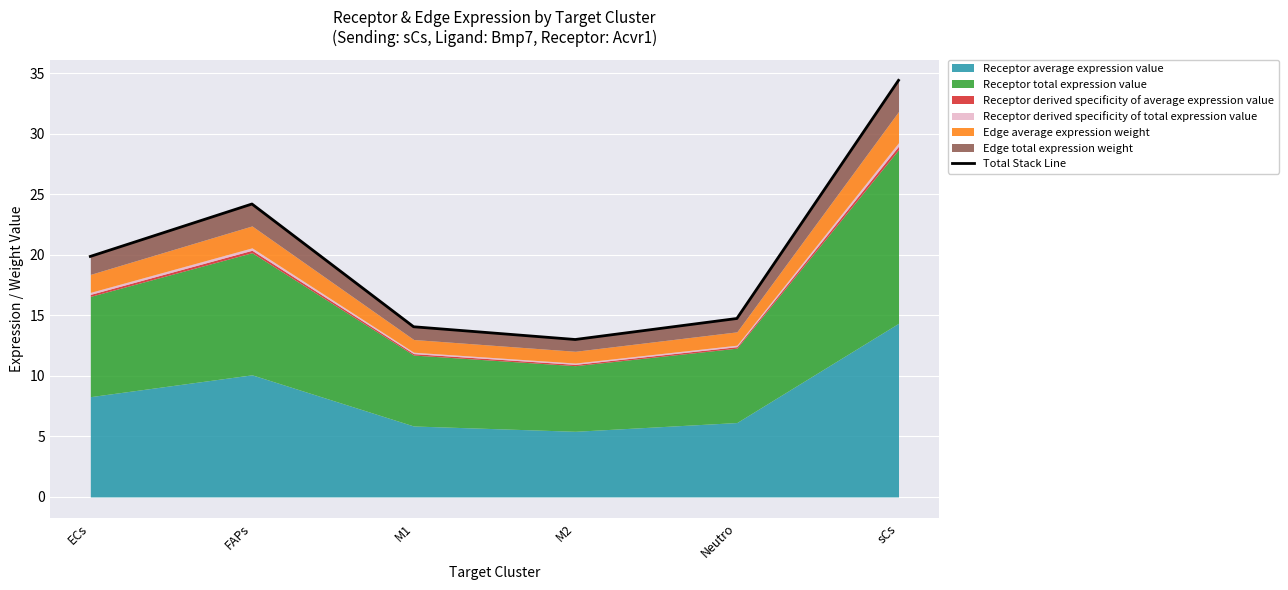

Where does the data first go above 19?

ECs